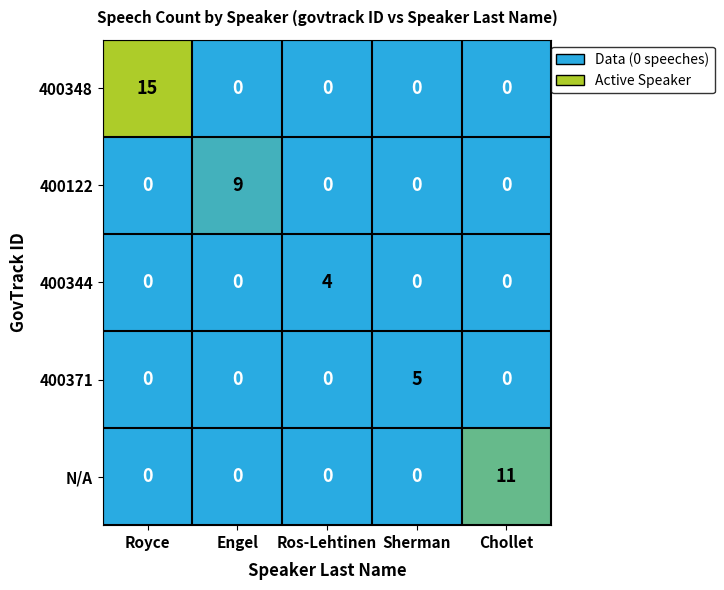

List the series in order of their peak value, highest first.

400348, N/A, 400122, 400371, 400344